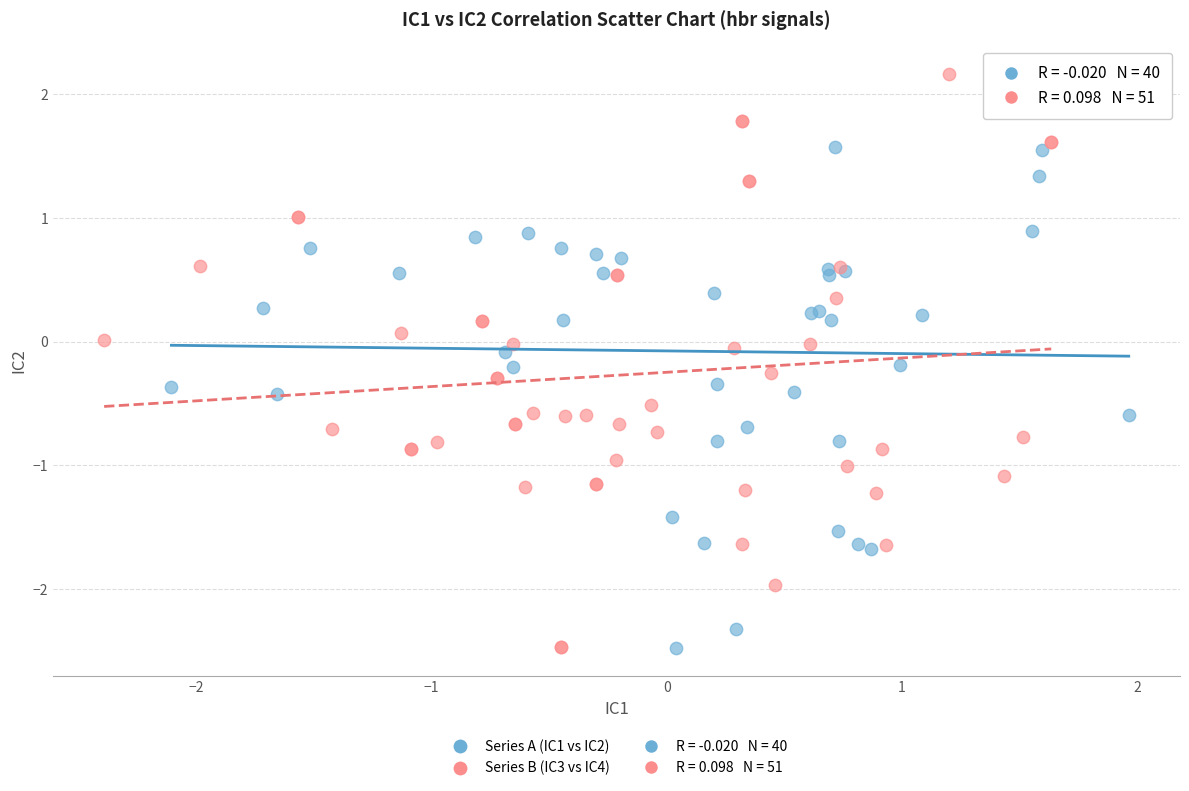

Which series has the widest spread of Y values?

Series B (IC3 vs IC4)